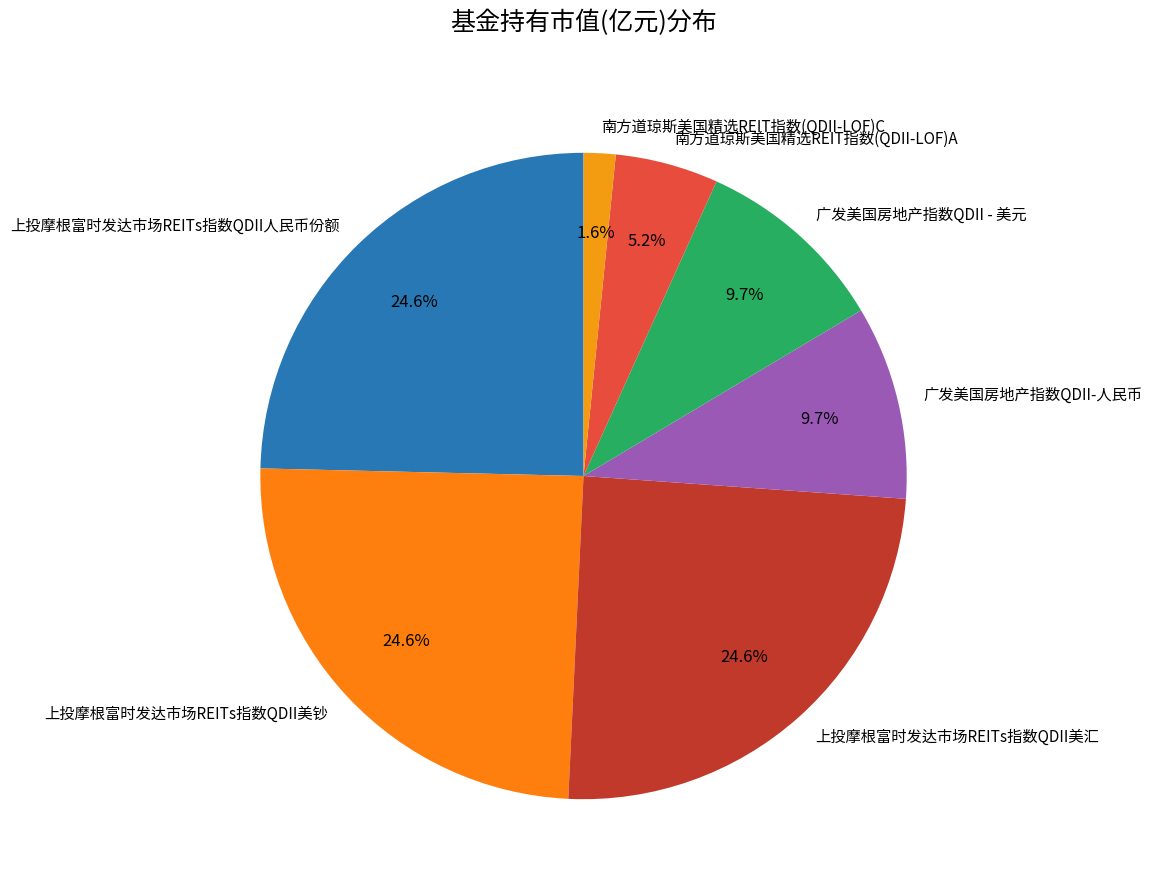

What percentage is the 上投摩根富时发达市场REITs指数QDII美汇 slice, to the nearest percent?

25%